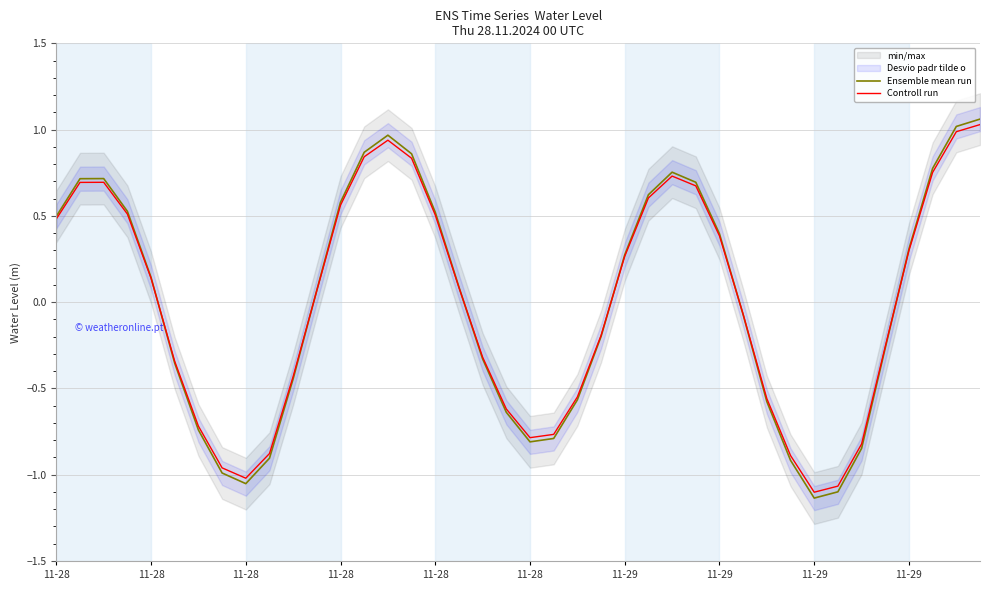

Which series has the largest total across all categories?

Controll run